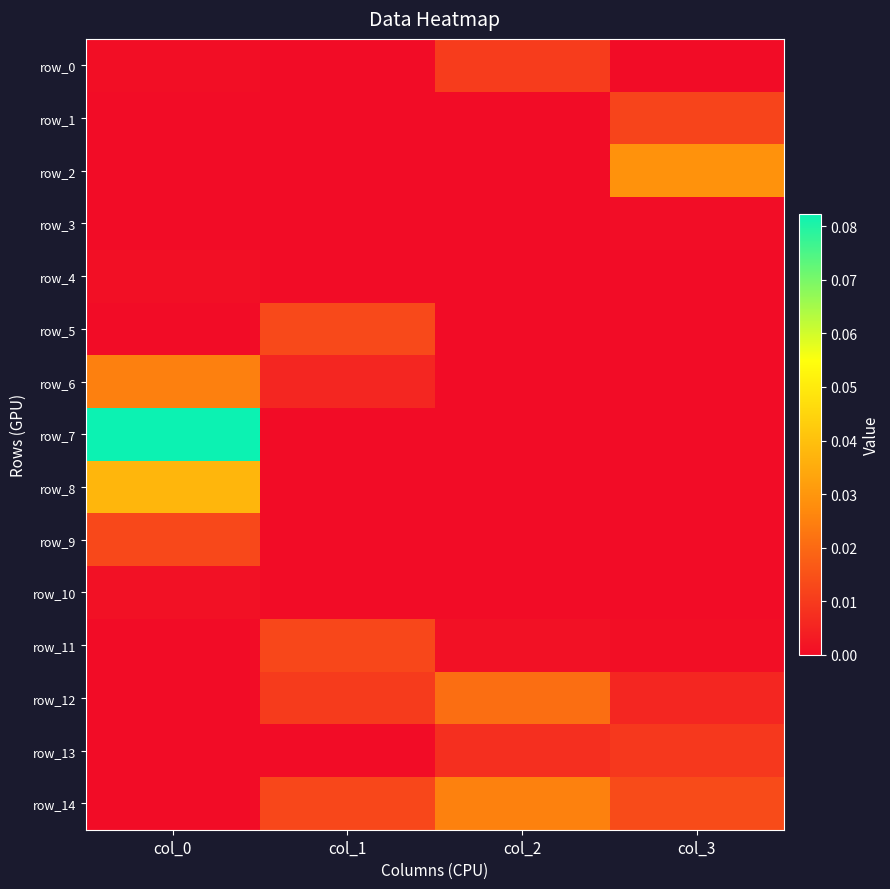

How many data points in row_1 are above 0?

1